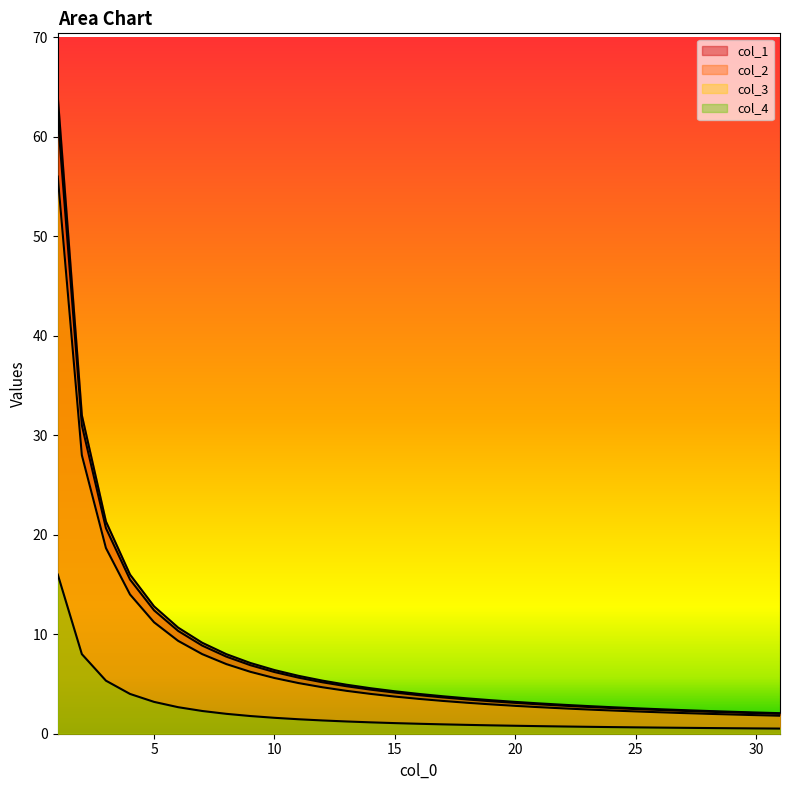

What value does the col_3 series have at 13?

4.3